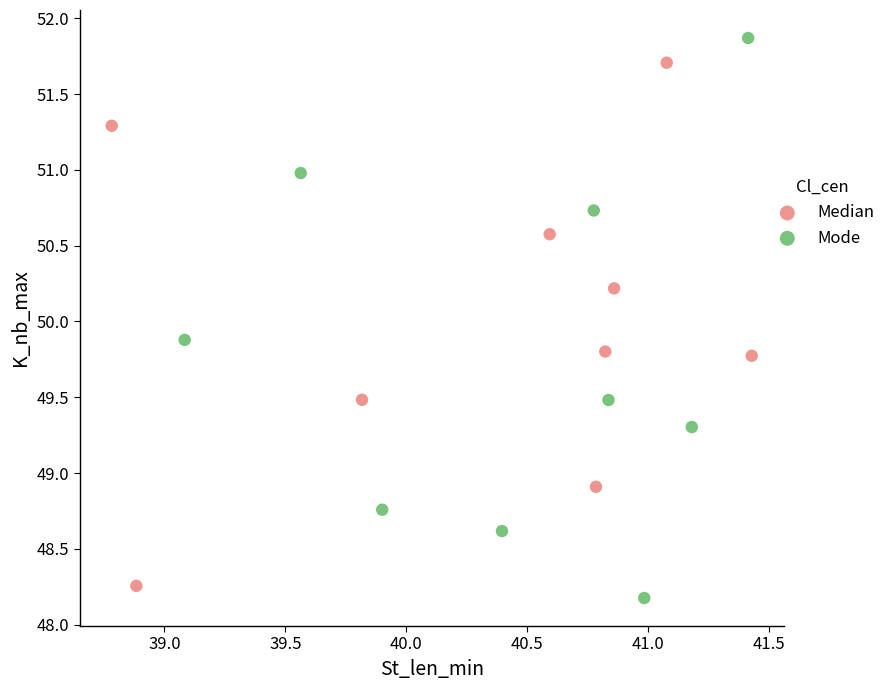

Which series has the widest spread of Y values?

Mode